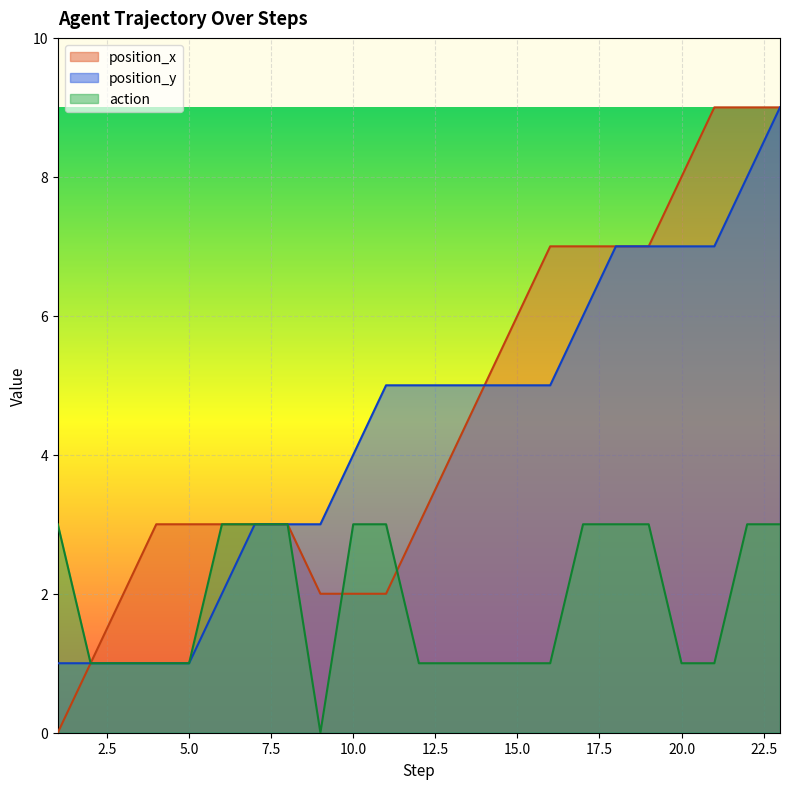

Reading left to right, transcribe all the data shown in this chart.

position_x: 1=0	2=1	3=2	4=3	5=3	6=3	7=3	8=3	9=2	10=2	11=2	12=3	13=4	14=5	15=6	16=7	17=7	18=7	19=7	20=8	21=9	22=9	23=9
position_y: 1=1	2=1	3=1	4=1	5=1	6=2	7=3	8=3	9=3	10=4	11=5	12=5	13=5	14=5	15=5	16=5	17=6	18=7	19=7	20=7	21=7	22=8	23=9
action: 1=3	2=1	3=1	4=1	5=1	6=3	7=3	8=3	9=0	10=3	11=3	12=1	13=1	14=1	15=1	16=1	17=3	18=3	19=3	20=1	21=1	22=3	23=3